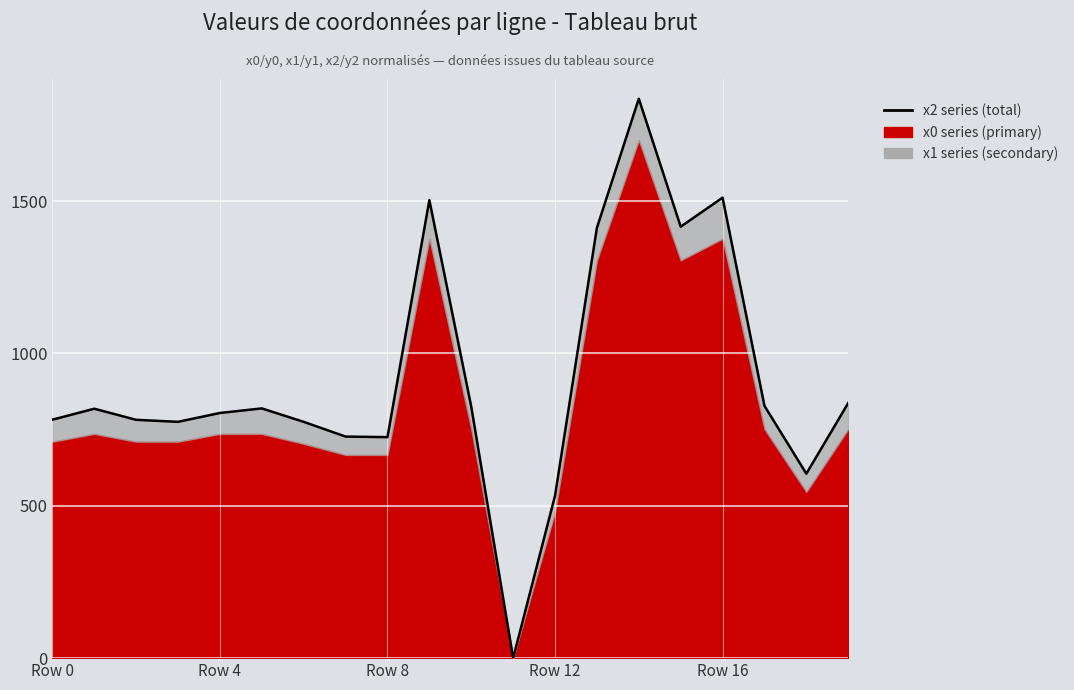

Does the chart display data point markers on the line(s)?

No